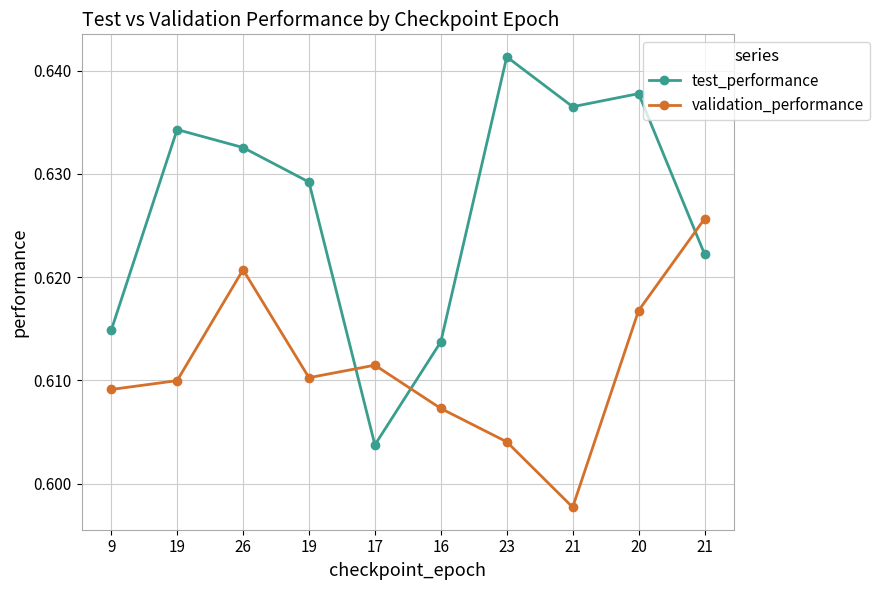

Where is the first local maximum for validation_performance?

26